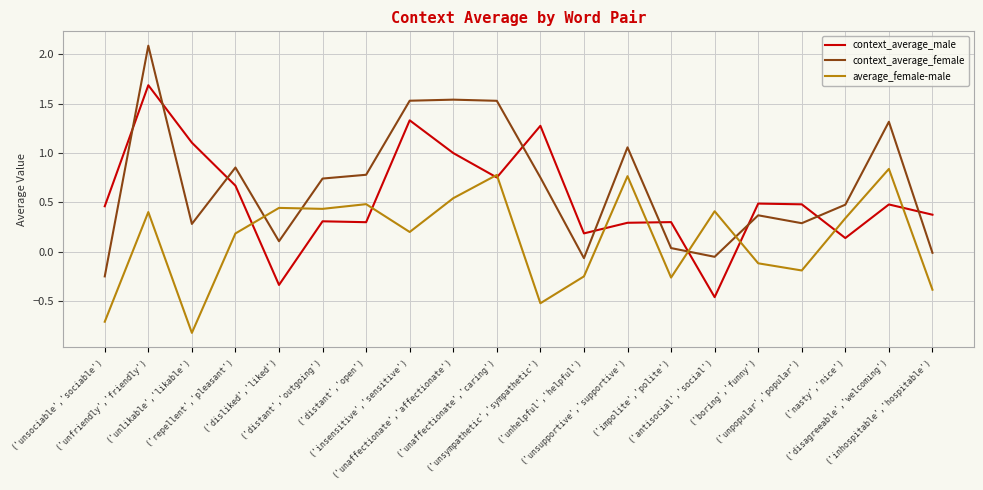

Is it true that context_average_female equals 0.5 at ('unlikable','likable')?

False